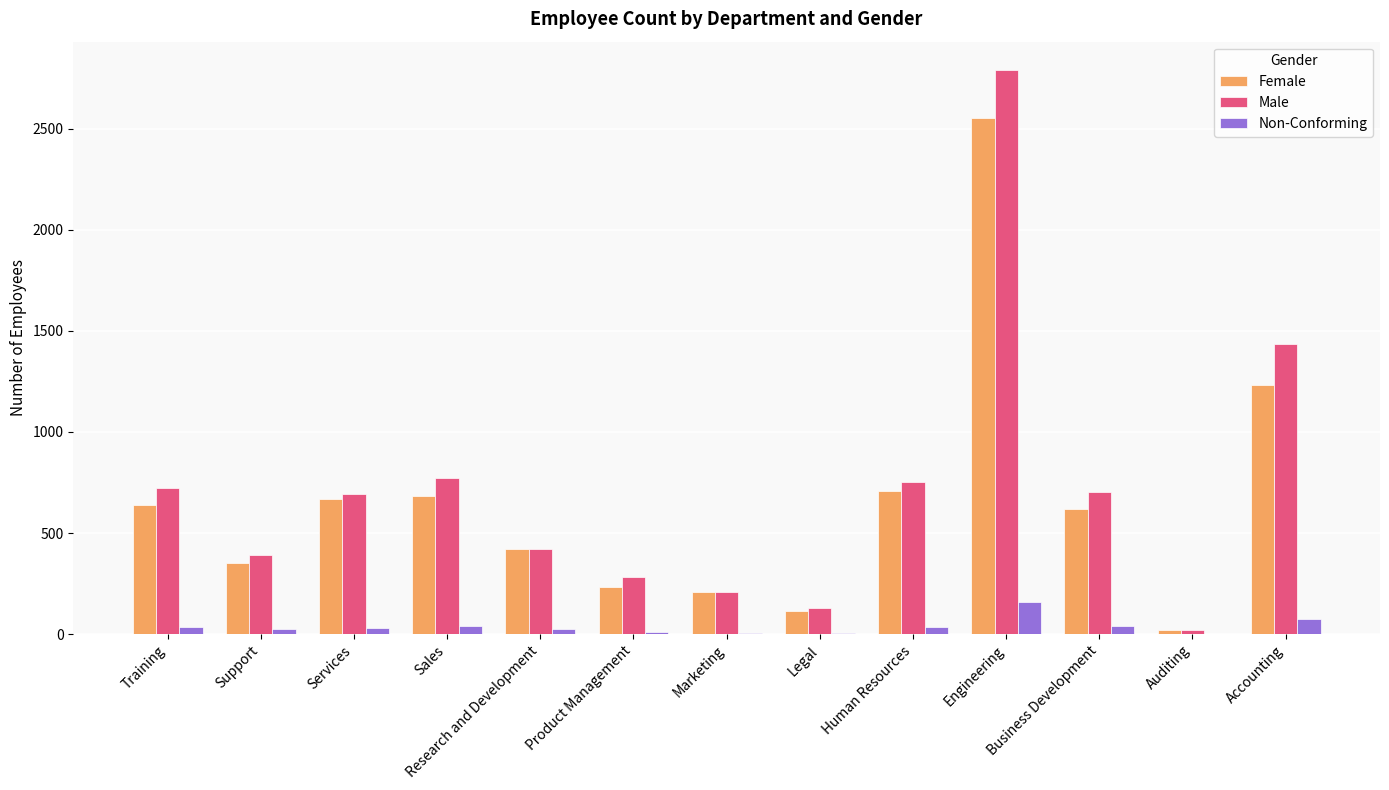

At which category is the sum across all series the highest?

Engineering